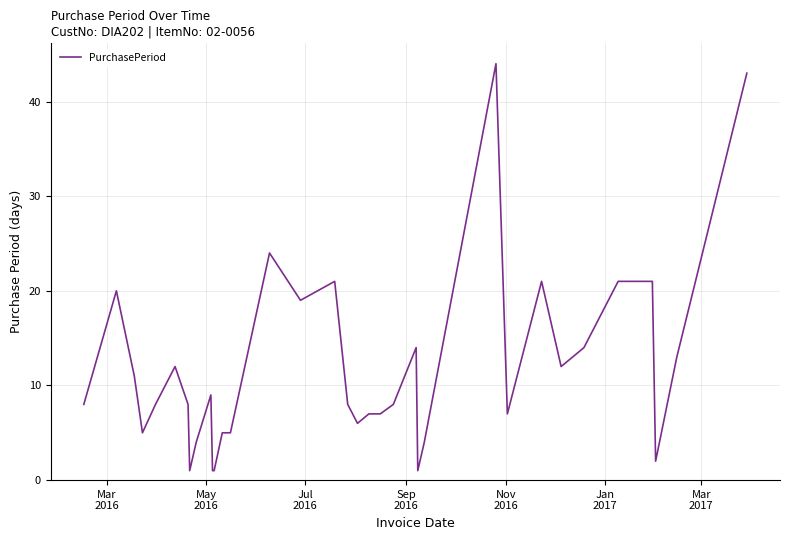

What is the maximum value shown in the chart?

44